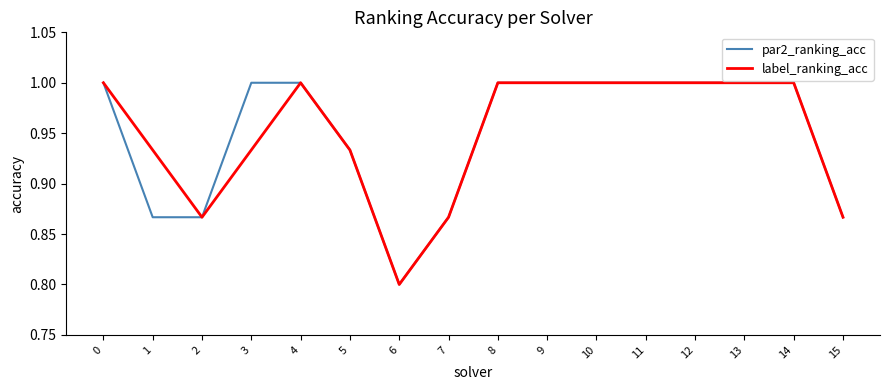

What is the minimum value for label_ranking_acc?

0.8